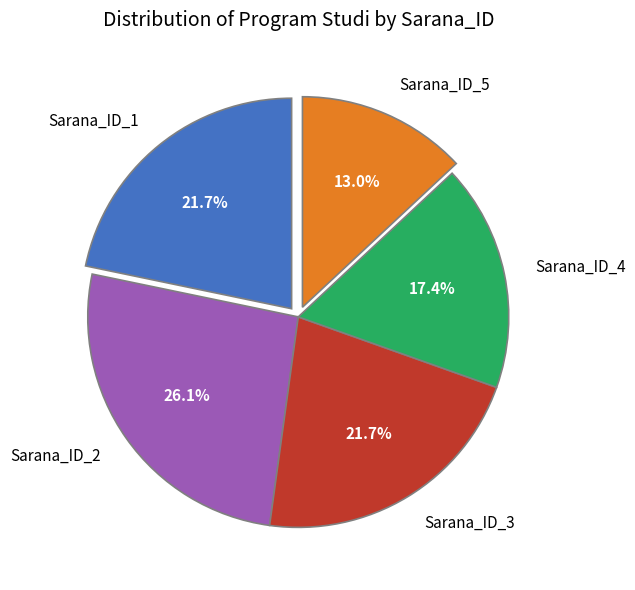

Does Sarana_ID_1 account for over 50% of the chart?

No